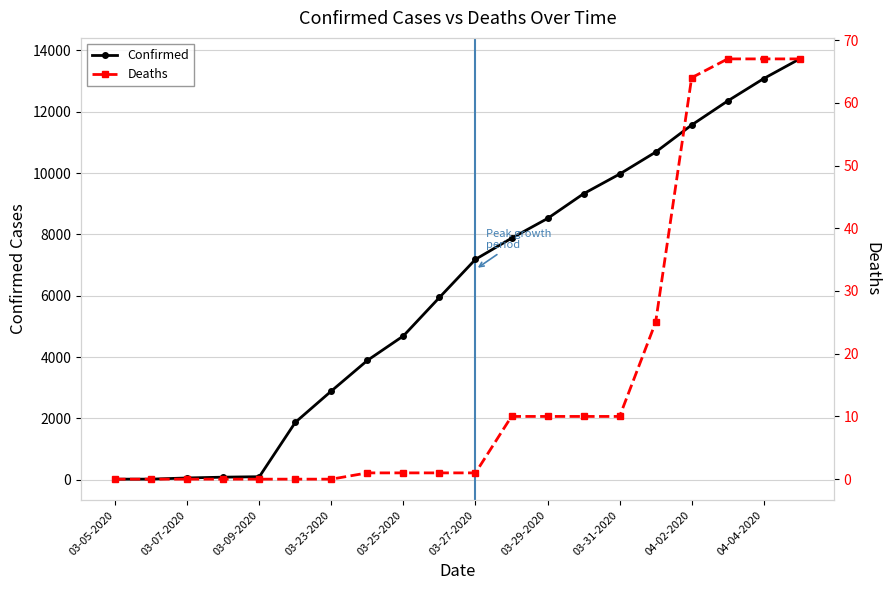

Which series has the largest total across all categories?

Confirmed